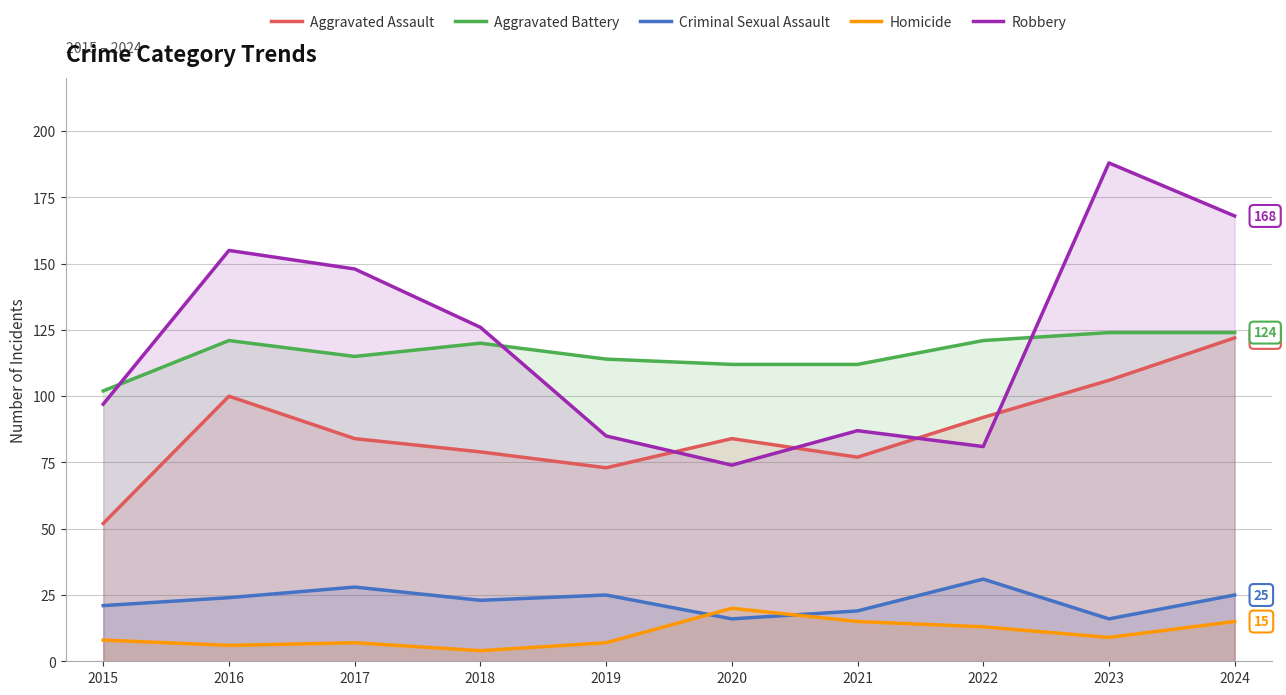

True or false: Robbery has a value of 210 at 2018.

False